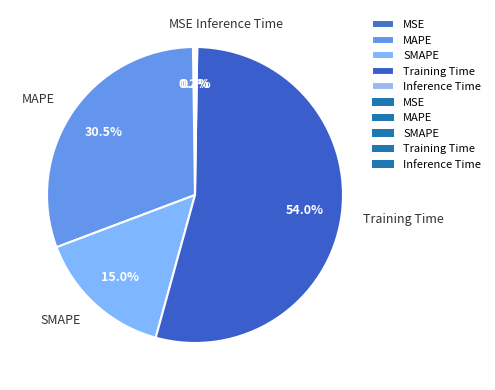

What percentage is NOT represented by SMAPE?

85.0%